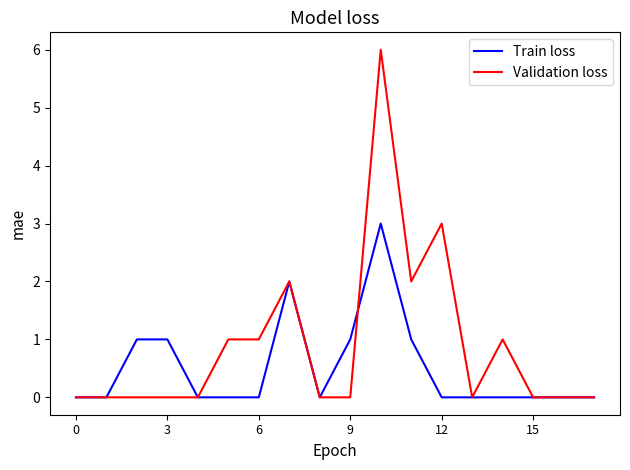

Which series has the largest range (max minus min)?

Validation loss